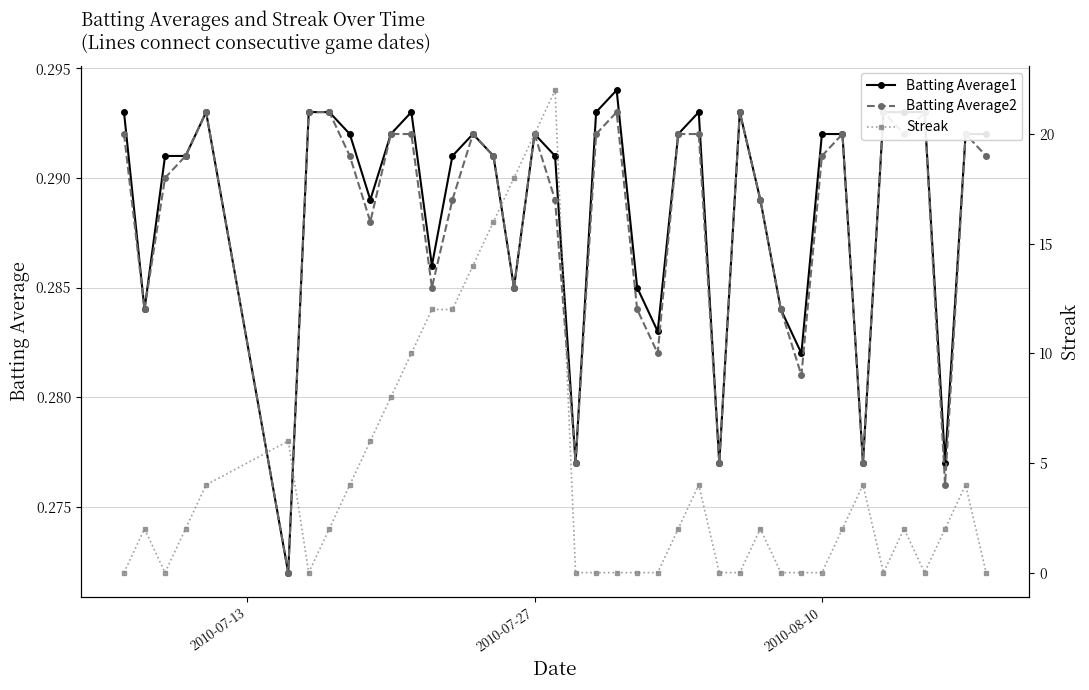

True or false: Batting Average1 has more than 2 interior local peaks.

True